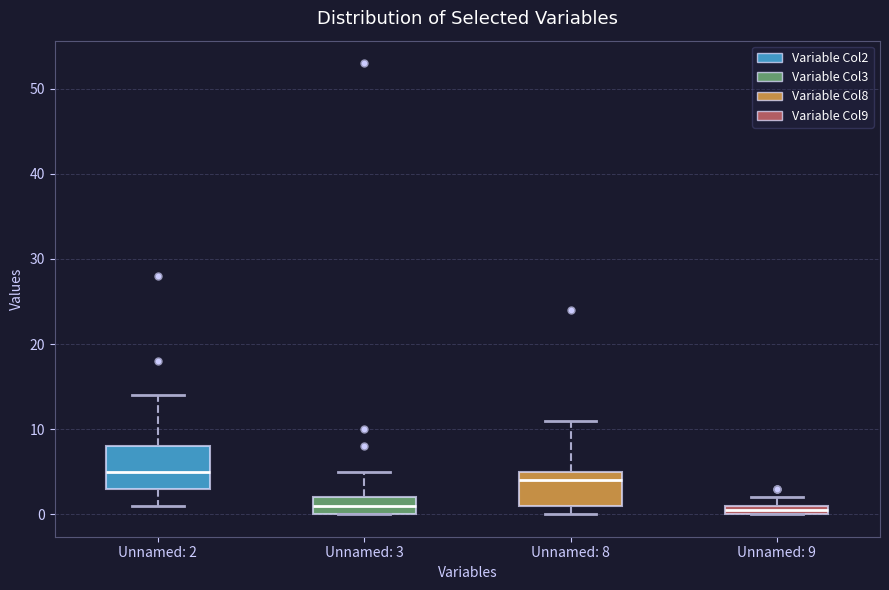

Where is the lower edge of the box for Unnamed: 2 on the y-axis? The values are not printed on the chart, so give them approximately, as read against the axis.

3